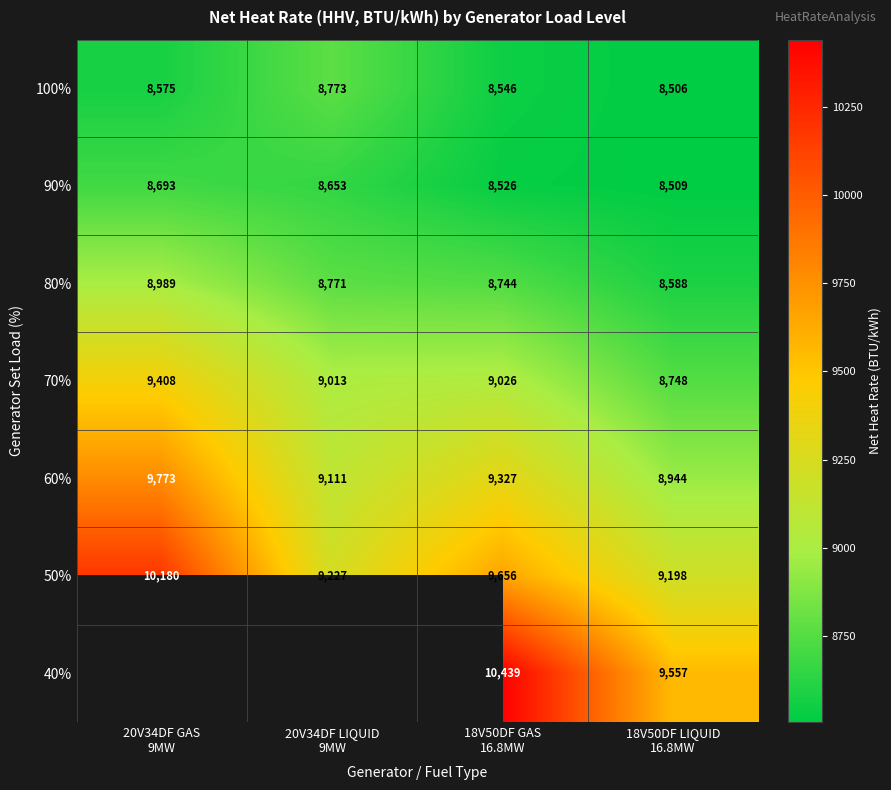

Count the number of categories in the chart.

4